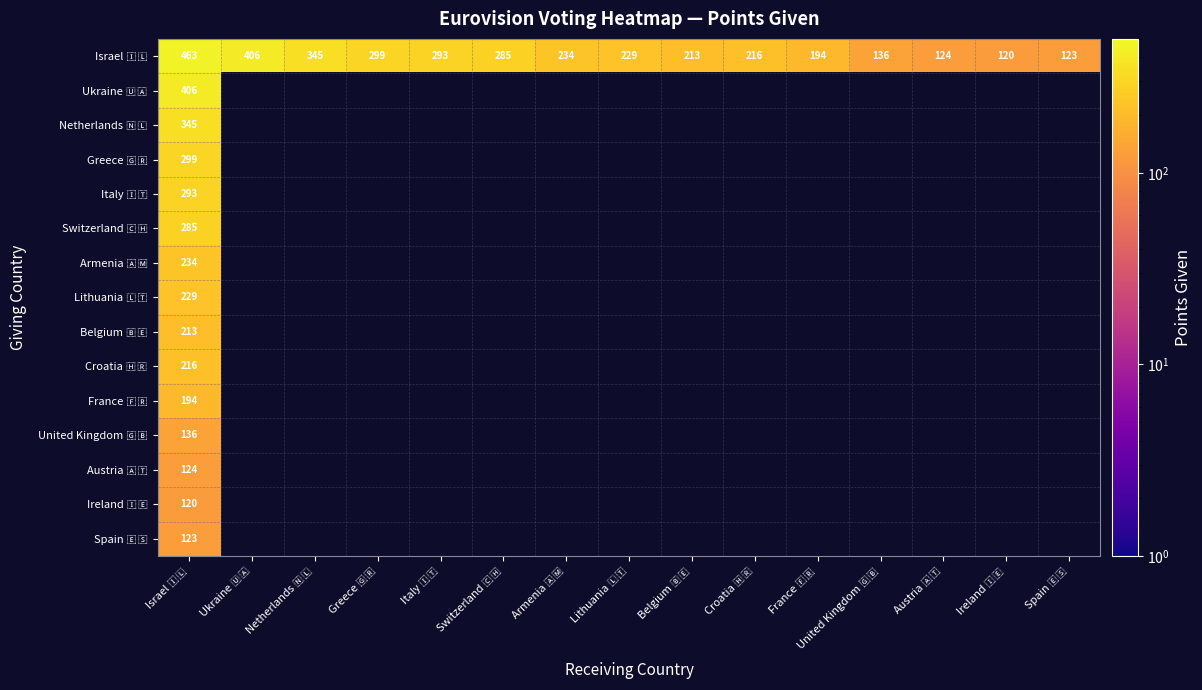

How many positive values does the Ukraine 🇺🇦 series have?

1